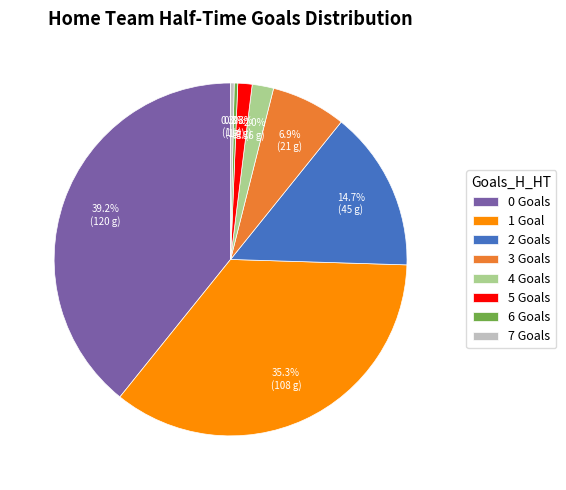

Combined, do 2 and 4 account for over 50%?

No